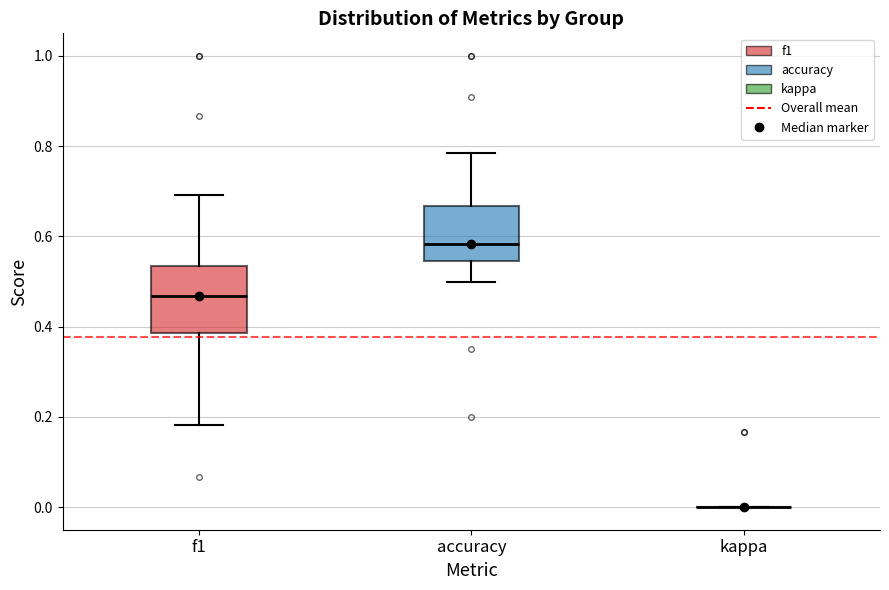

Reading left to right, read every box against the y-axis: the position of its median line, the range the box covers, and the ends of its whiskers. The values are not printed on the chart, so give them approximately, as read against the axis.

f1: median 0.46, box 0.38 to 0.54, whiskers 0.18 to 0.70
accuracy: median 0.58, box 0.54 to 0.66, whiskers 0.50 to 0.78
kappa: box collapsed to a line at 0.00, whiskers 0.00 to 0.00